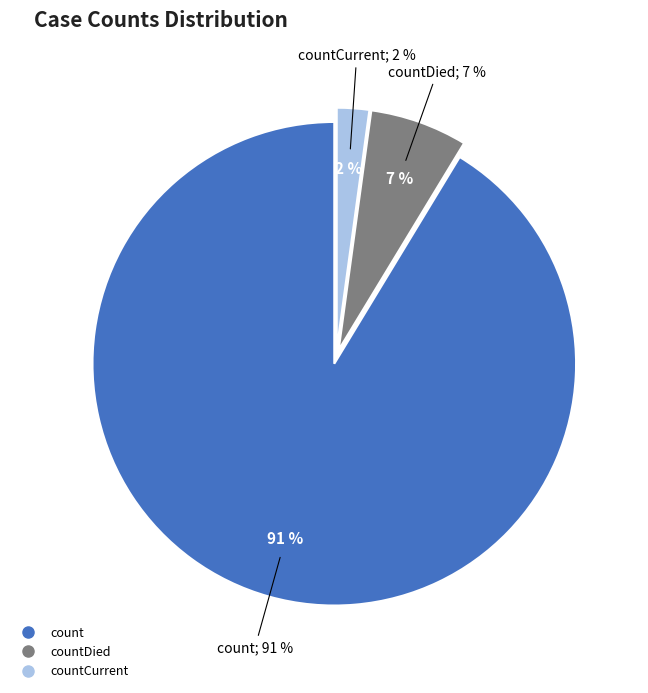

To the nearest percent, what is the average slice percentage?

33%